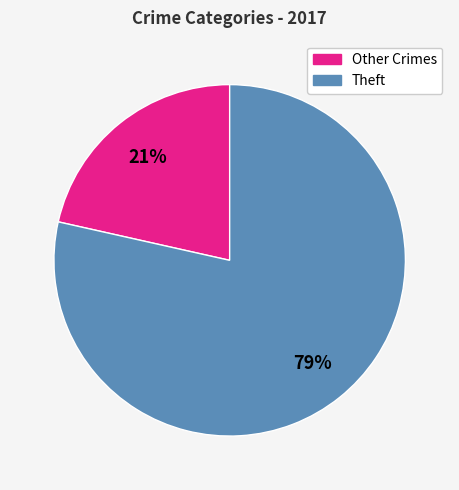

To the nearest percent, what is the average slice percentage?

50%